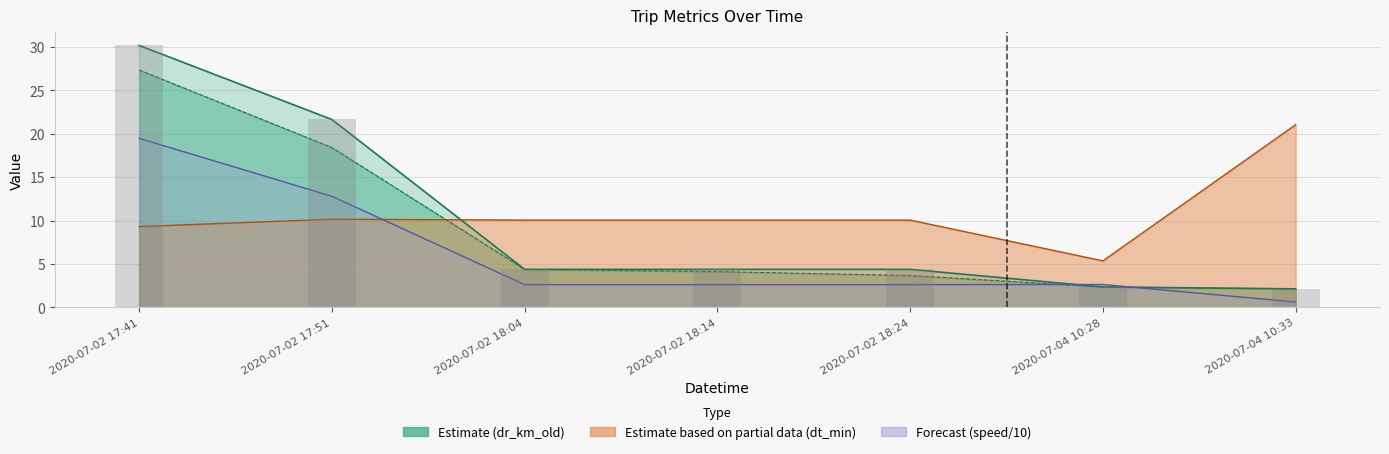

What is the label of the 5th bar from the left?

2020-07-02 18:24